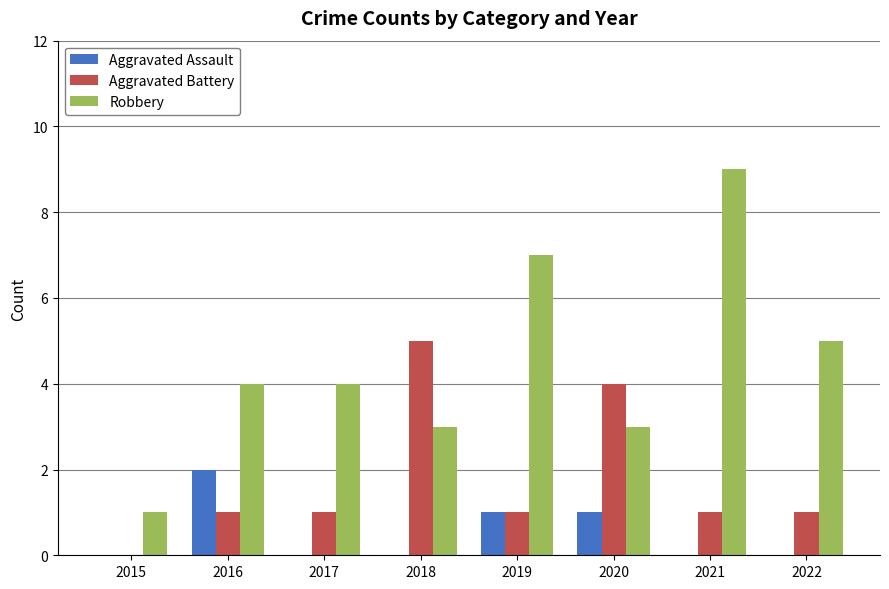

How many groups of bars are there?

8